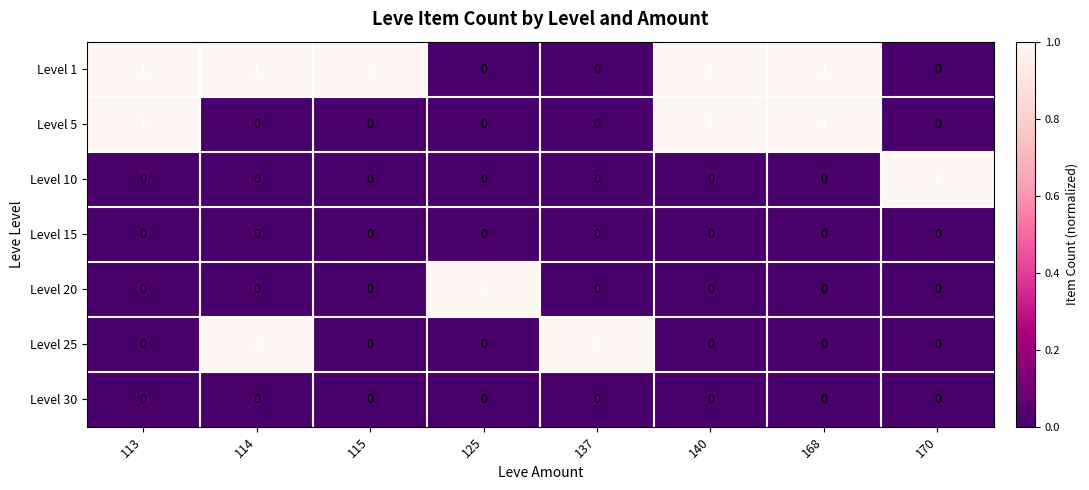

What is the greatest value displayed?

1